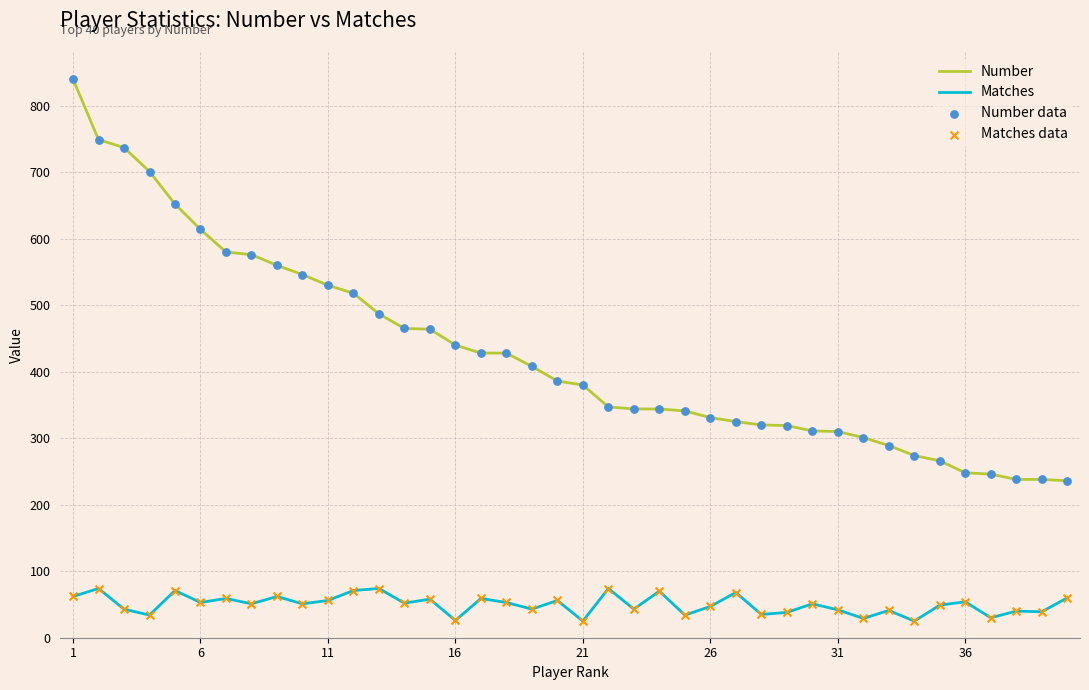

True or false: Number and Matches intersect in this chart.

False